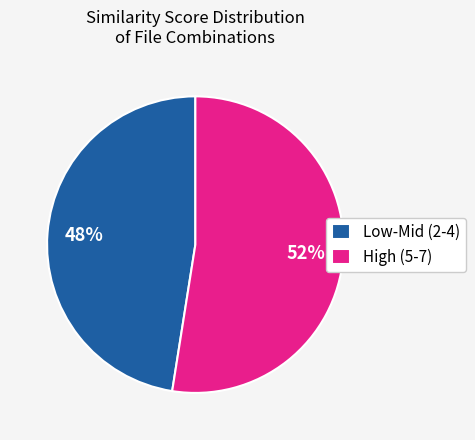

To the nearest percent, what is the average slice percentage?

50%